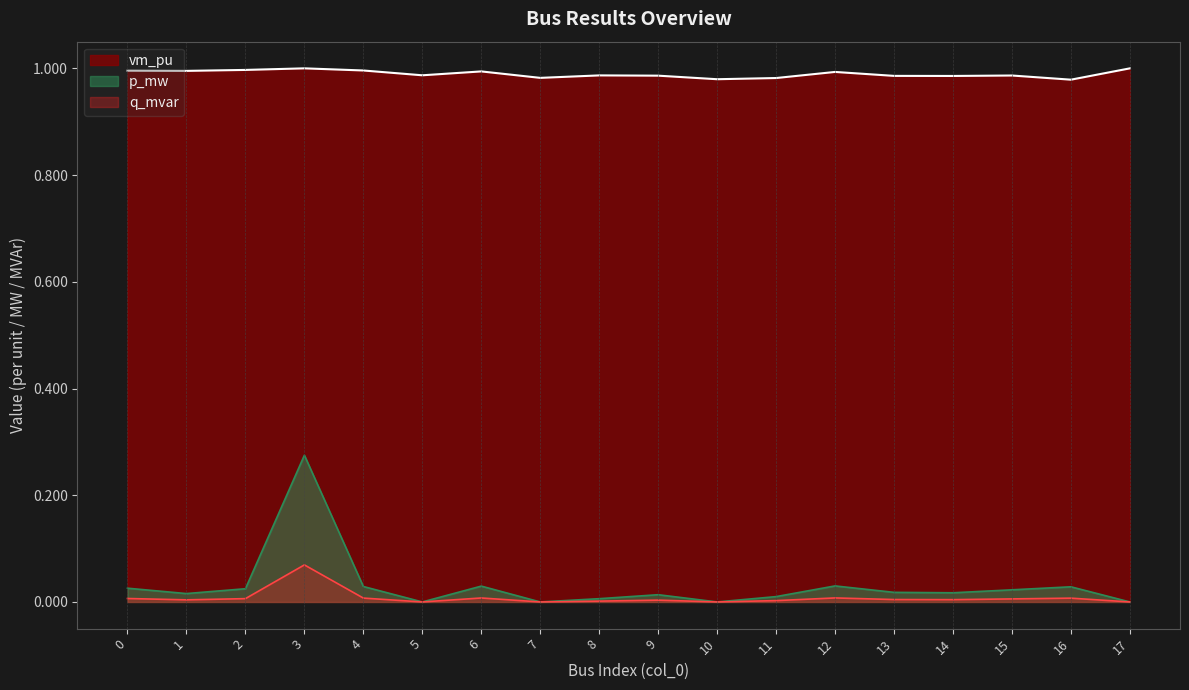

True or false: q_mvar has a value of 0.0 at 1.

True